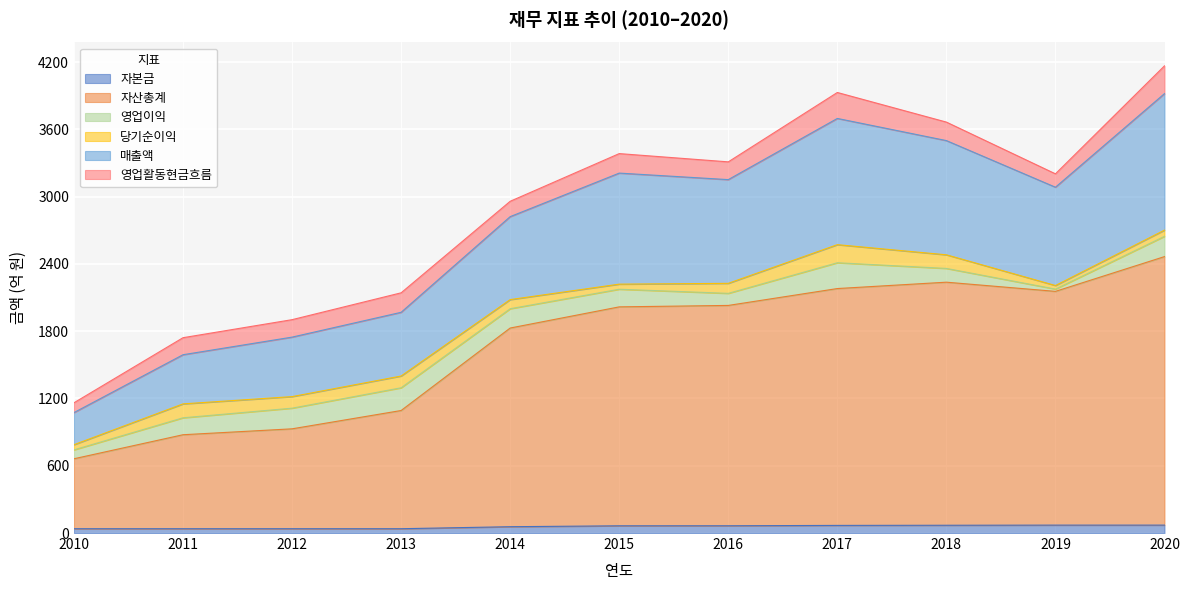

Between 2017 and 2010, which is larger?

2017